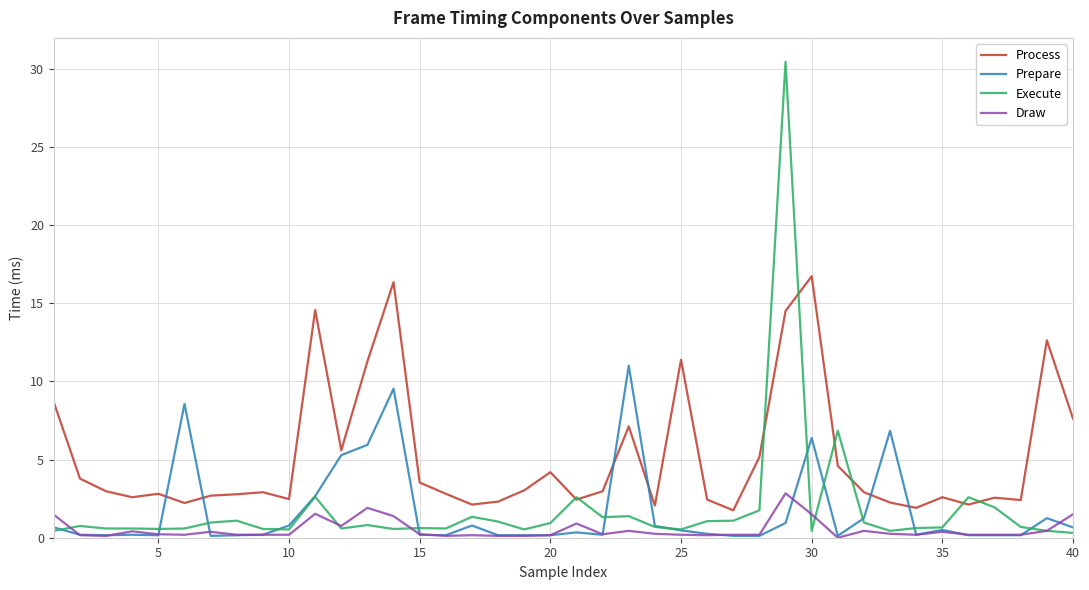

True or false: Process and Draw intersect in this chart.

False